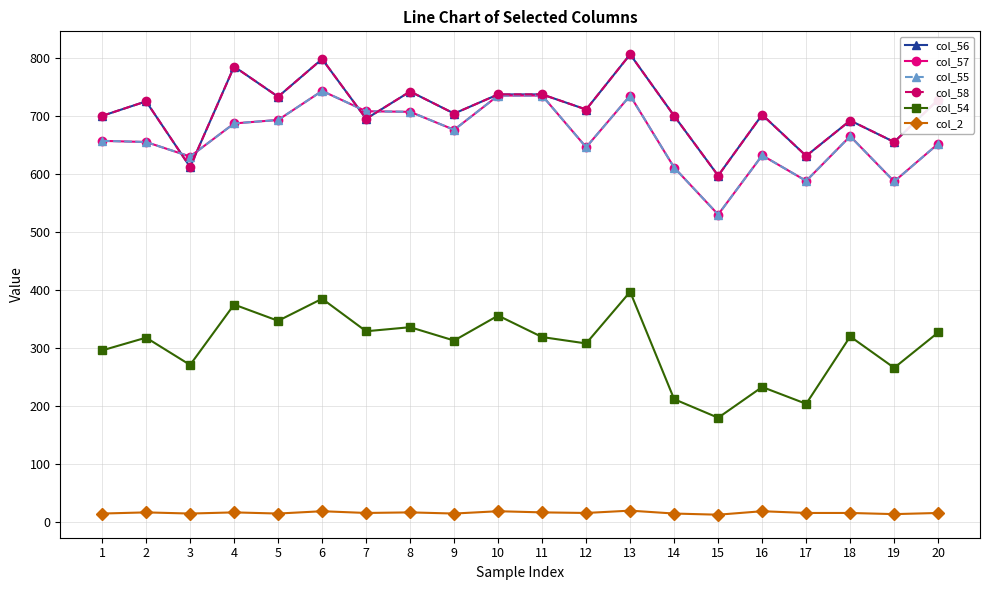

Where do col_57 and col_58 first cross each other?

2 and 3